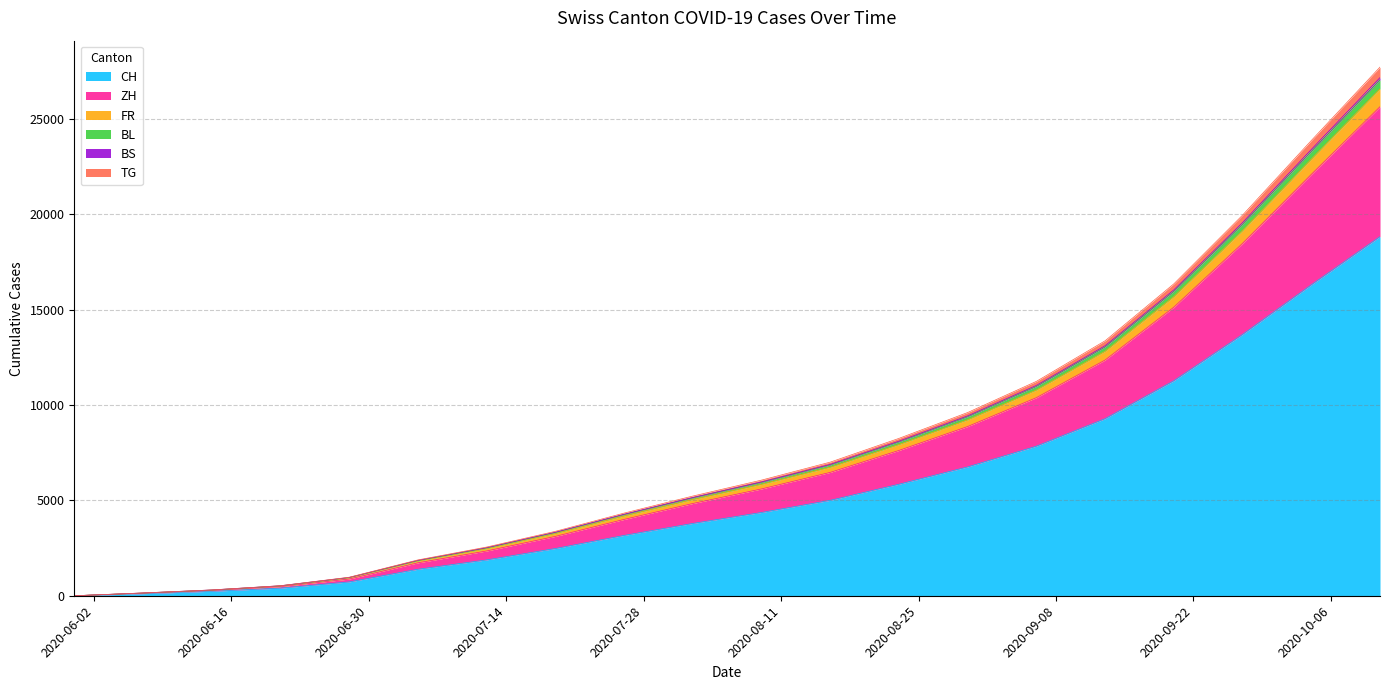

What is the label of the 14th point from the left?

2020-08-30